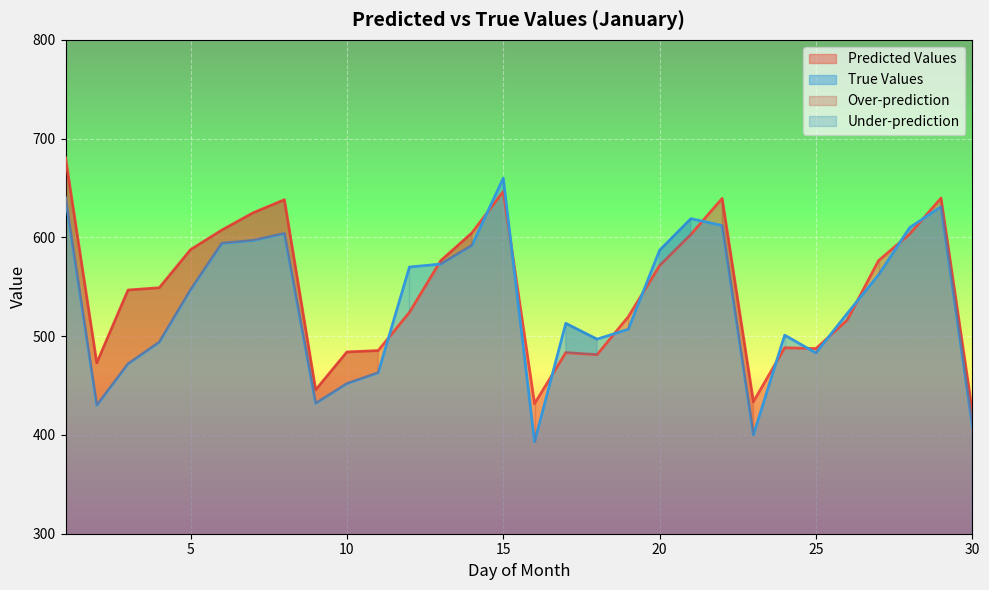

Between 9 and 27, which series saw the biggest shift?

Predicted Values